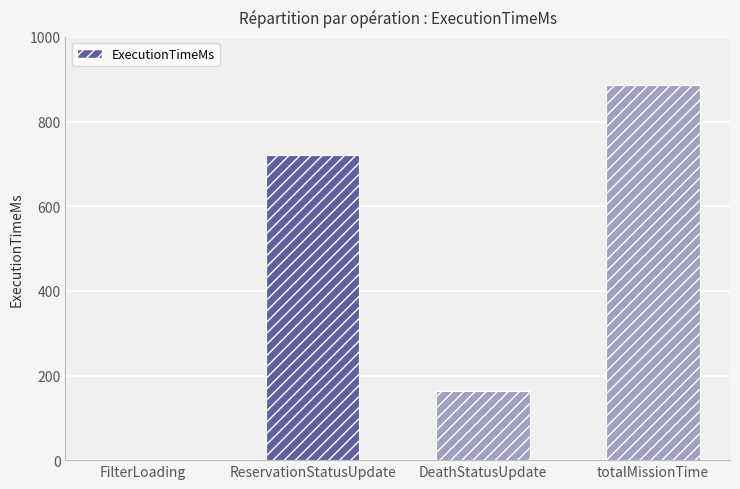

Which category has the highest value across all series?

totalMissionTime